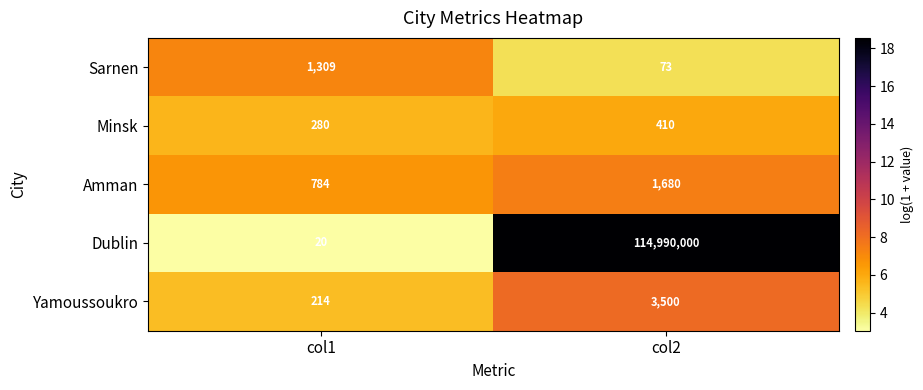

Which series has the largest total across all categories?

Dublin